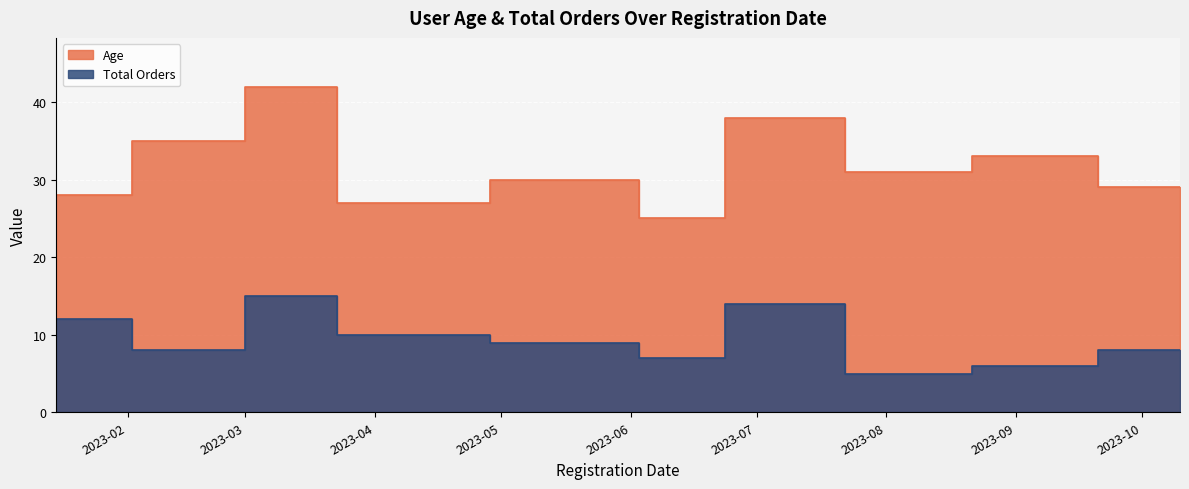

At which category does Total Orders reach its first local valley?

2023-02-20